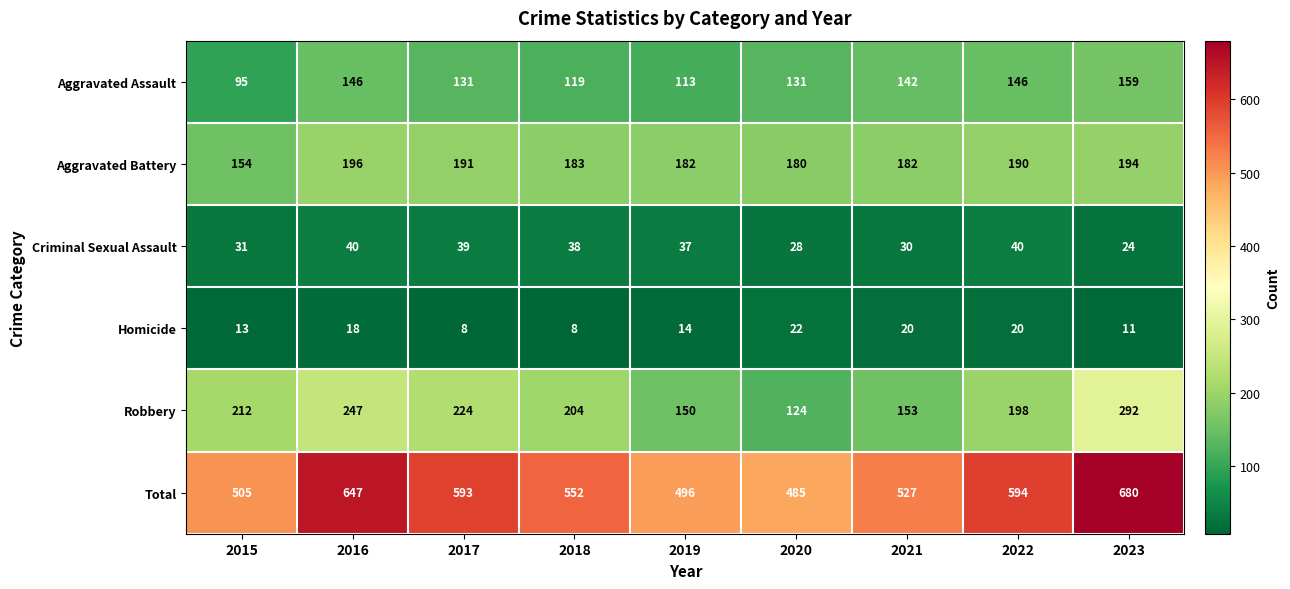

How many categories are shown in the chart?

9